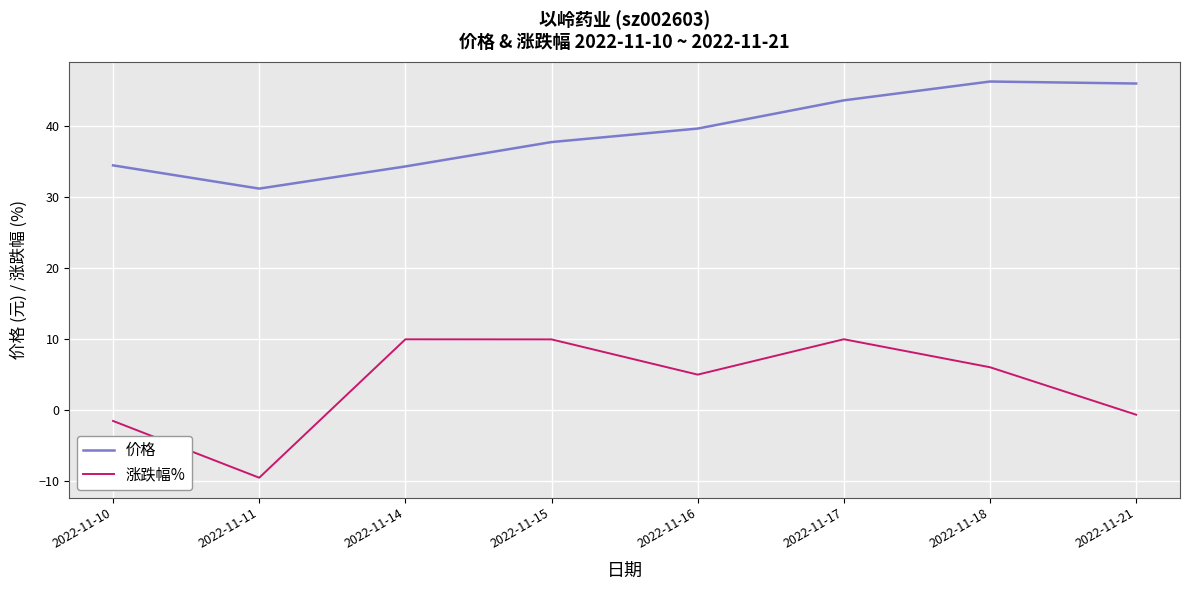

What value does the 涨跌幅% series have at 2022-11-14?

10.0